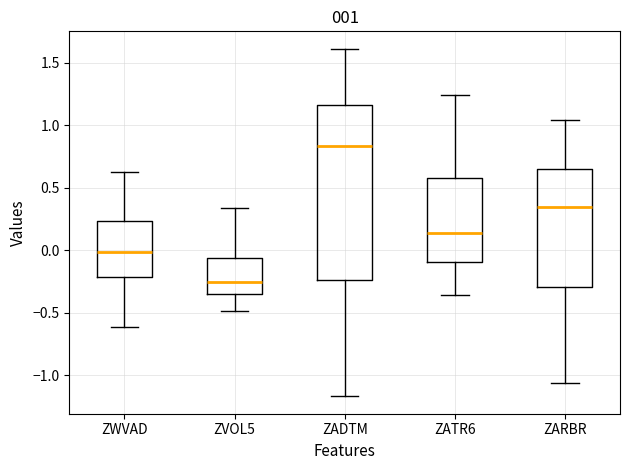

Which box is the tallest, from its lower edge to its upper edge?

ZADTM